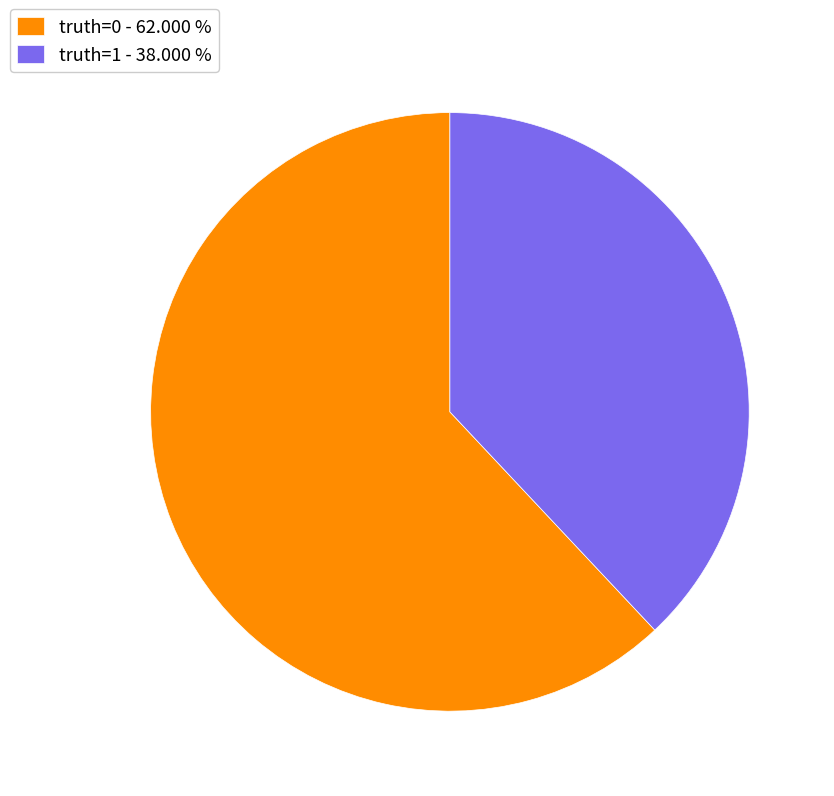

True or false: truth=0 accounts for 62% of the total.

True